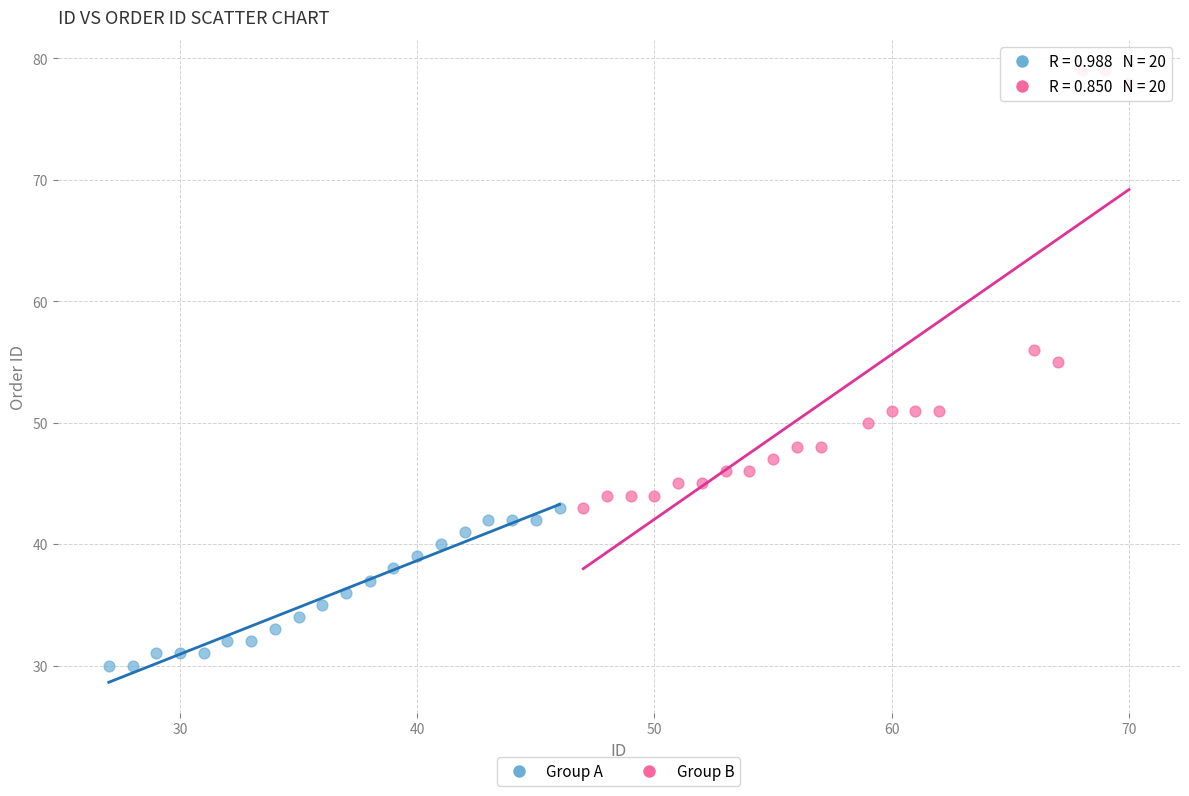

Which series has the largest Y range (max minus min)?

Group B